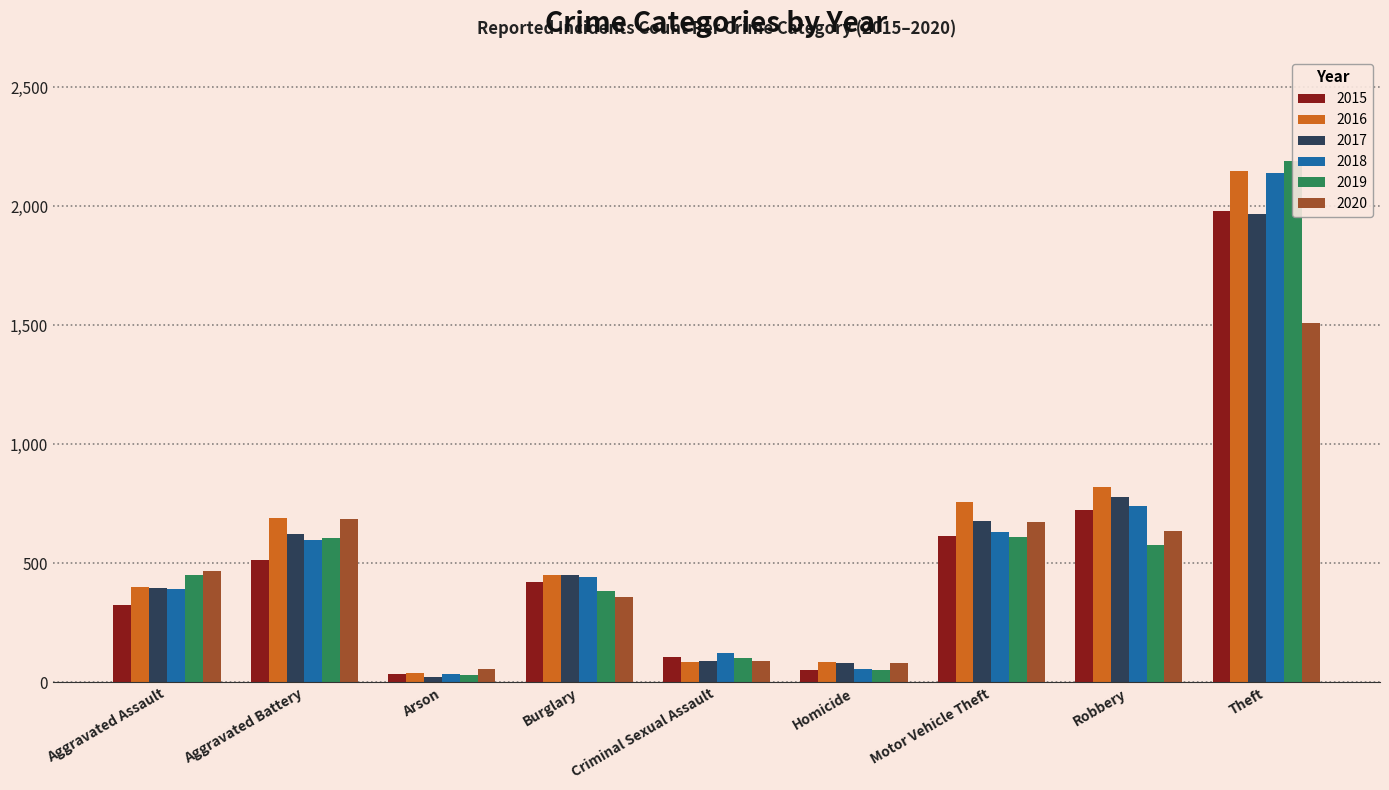

List the labels in order of 2019 value, largest first.

Theft, Motor Vehicle Theft, Aggravated Battery, Robbery, Aggravated Assault, Burglary, Criminal Sexual Assault, Homicide, Arson